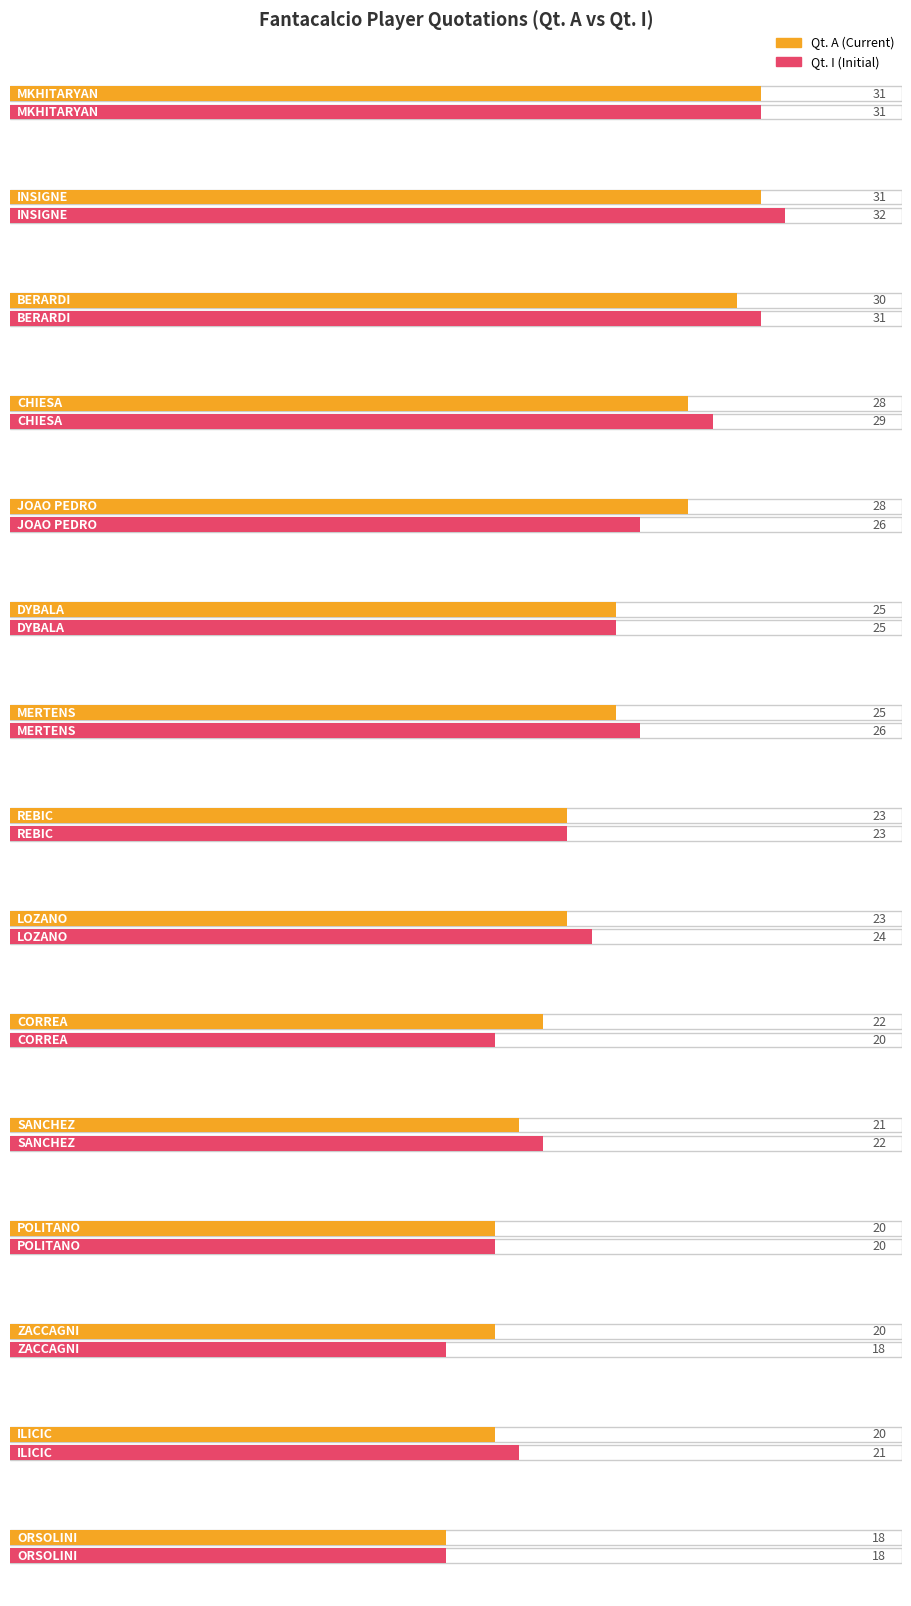

What is the value of the Qt. A bar at the 5th from the left?

28